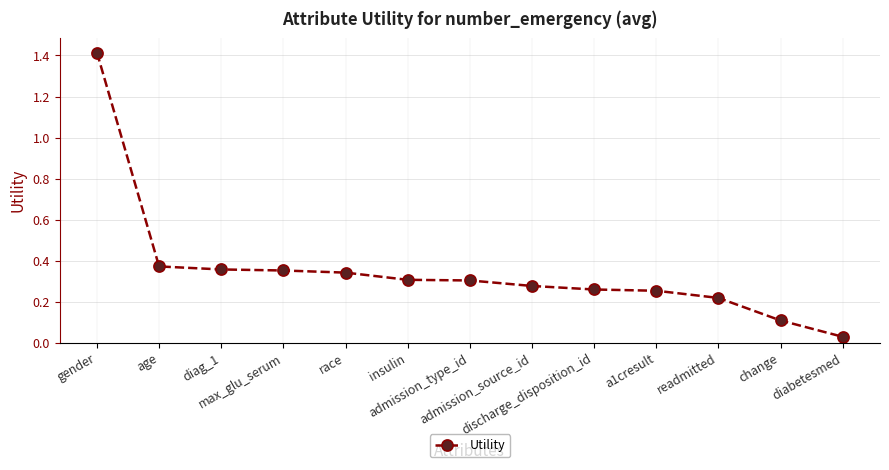

What is the label of the 3rd point from the left?

diag_1